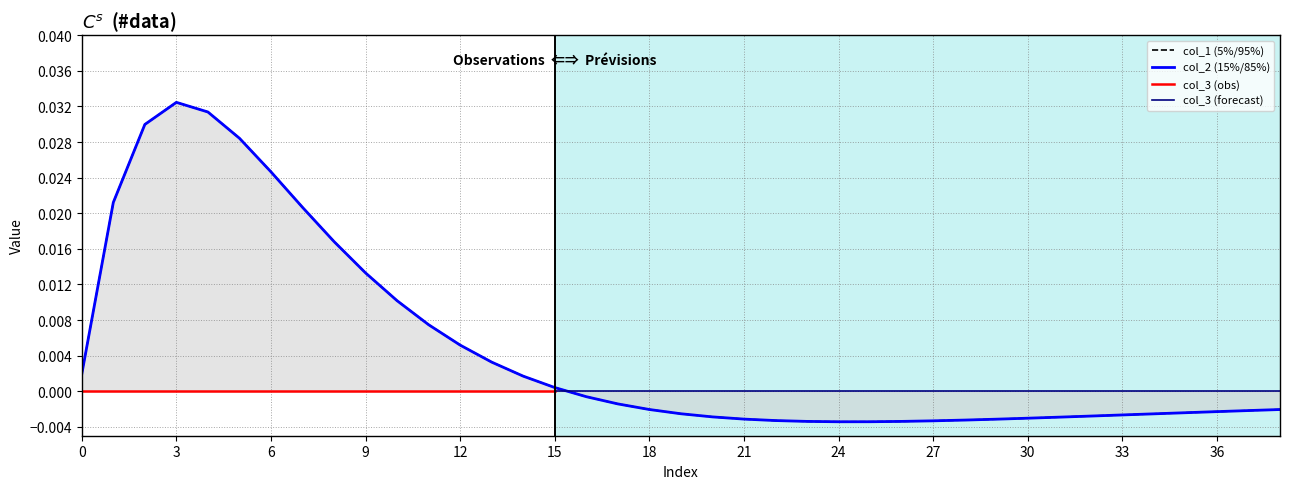

Where is the first local minimum for col_2?

24